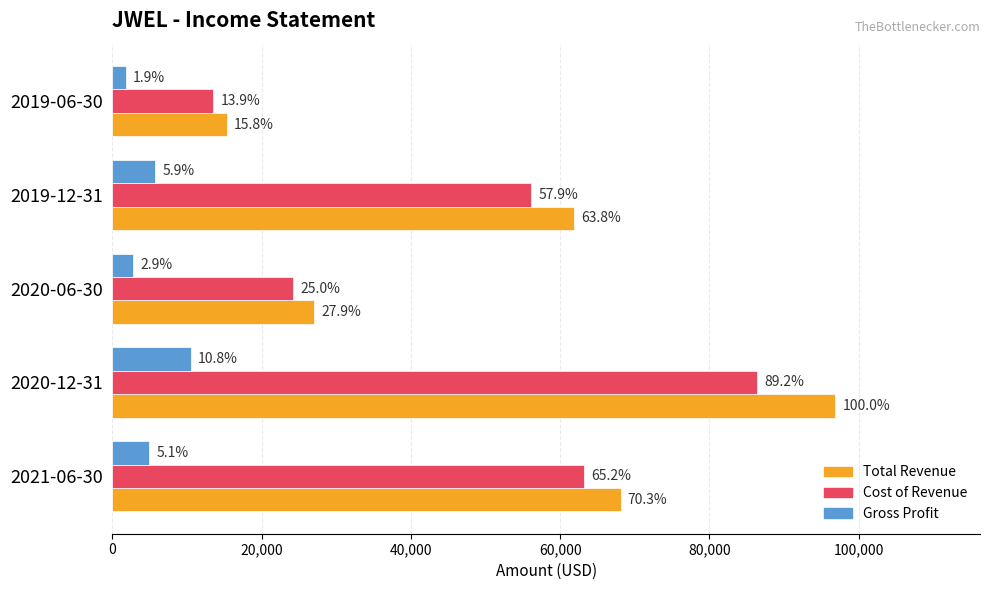

What is the sum of all Gross Profit values?

25700